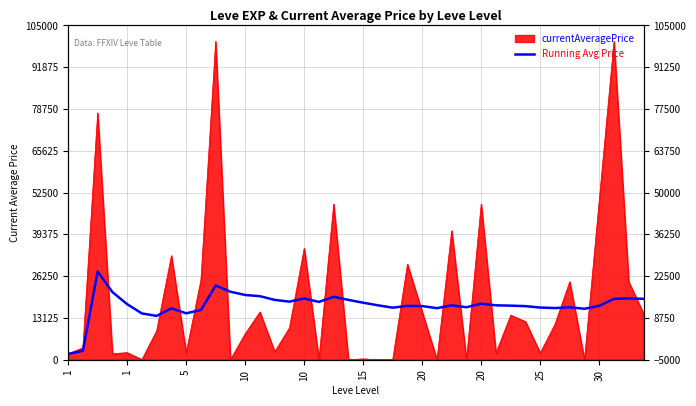

The chart shows a value of 18241.9 at 15. True or false?

True